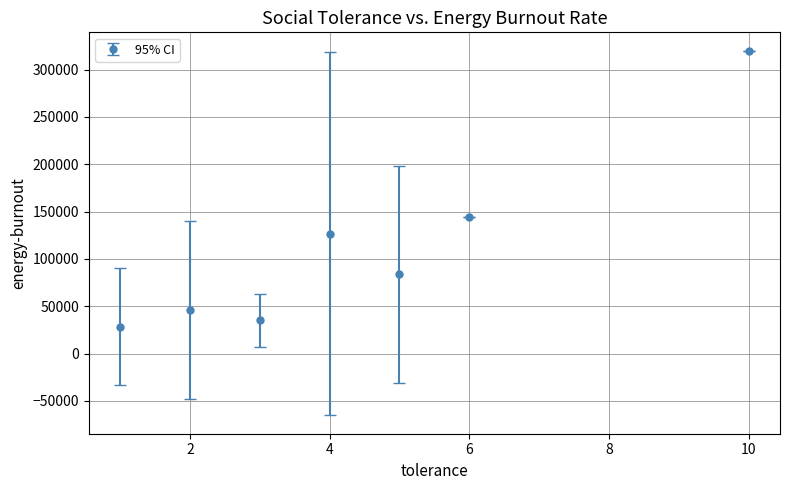

True or false: the data has more than 0 interior local peaks.

True